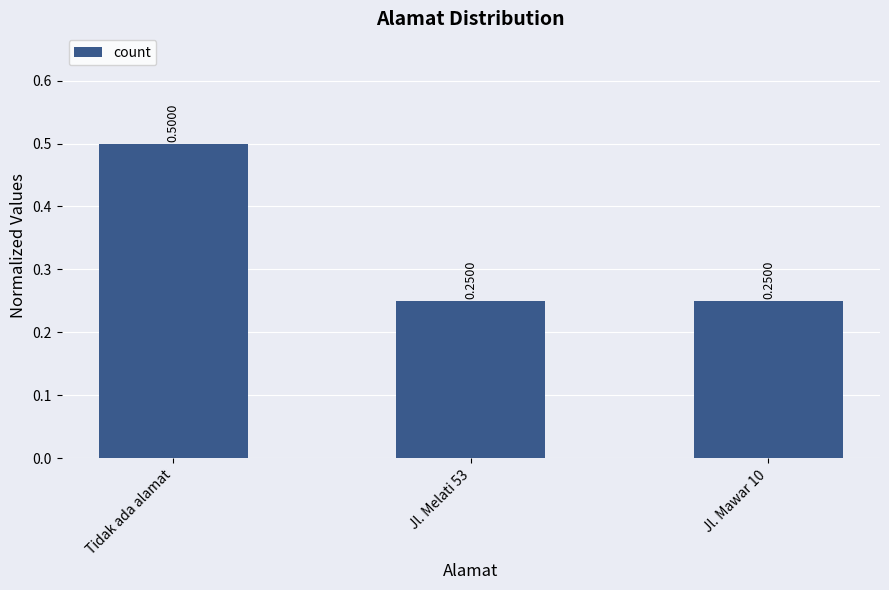

At which category does the chart reach its peak across all series?

Tidak ada alamat